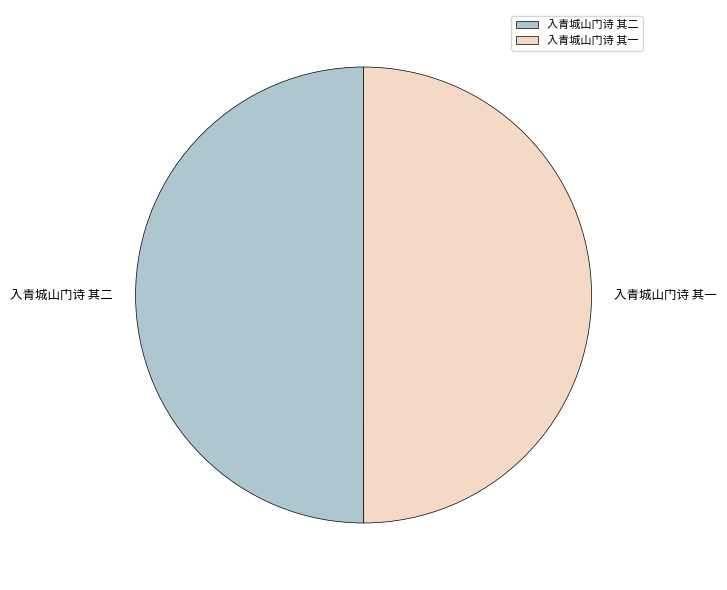

Approximately how many times larger is the value at 入青城山门诗 其一 compared to 入青城山门诗 其二?

1.0